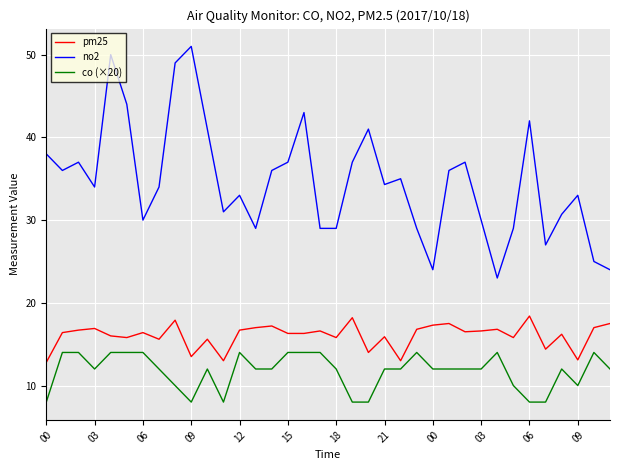

True or false: pm25 and no2 cross at least once.

False